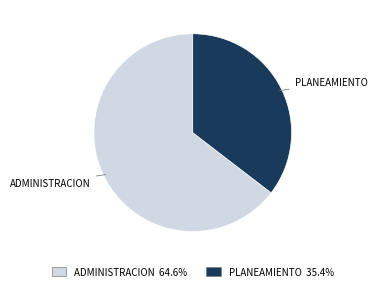

Does any single category account for the majority?

Yes